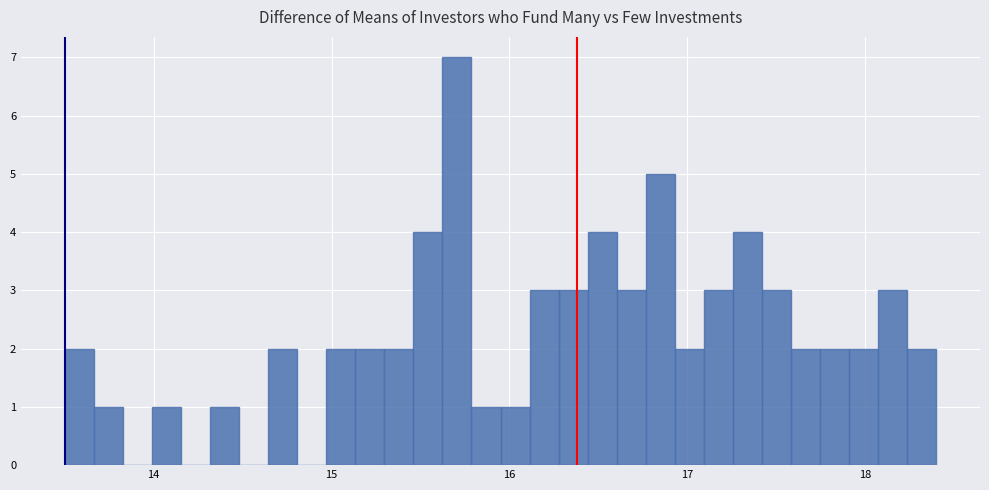

Around what value on the x-axis is the tallest bar? Give the approximate position of its centre, as read against the axis.

15.7